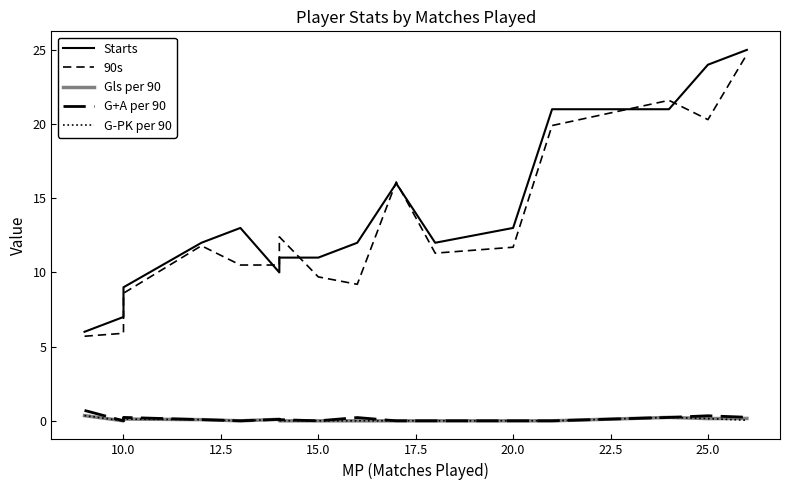

What is the average value of the G+A per 90 series?

0.1